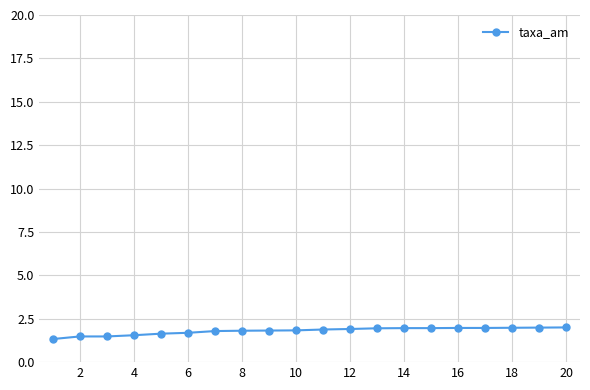

Count the number of categories in the chart.

20